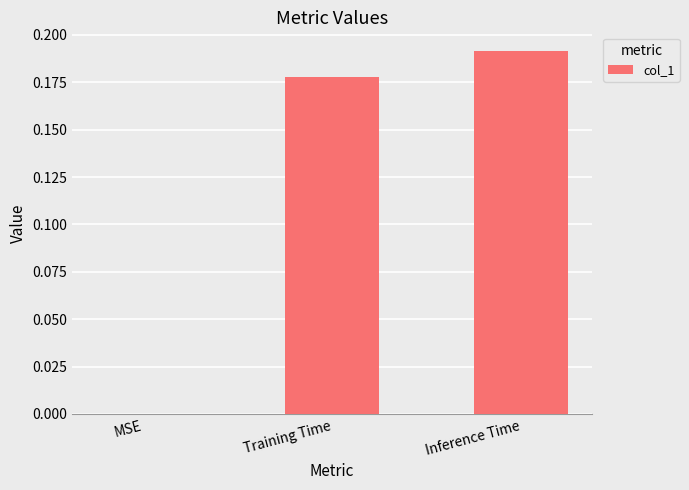

Between Inference Time and Training Time, which is larger?

Inference Time